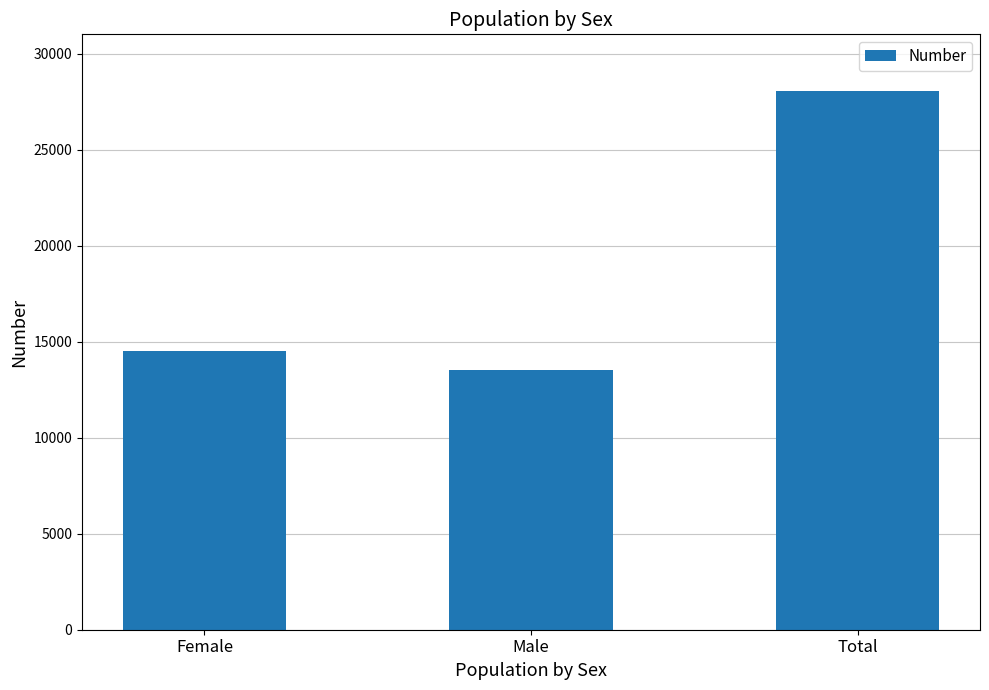

What is the label of the 2nd bar from the left?

Male